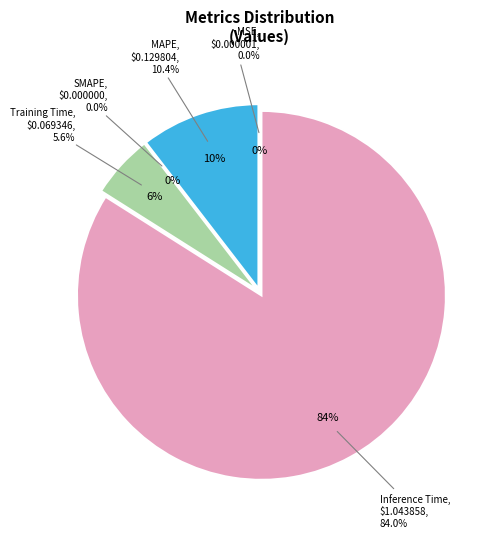

To the nearest percent, what is the difference between the Training Time and Inference Time slice percentages?

78%